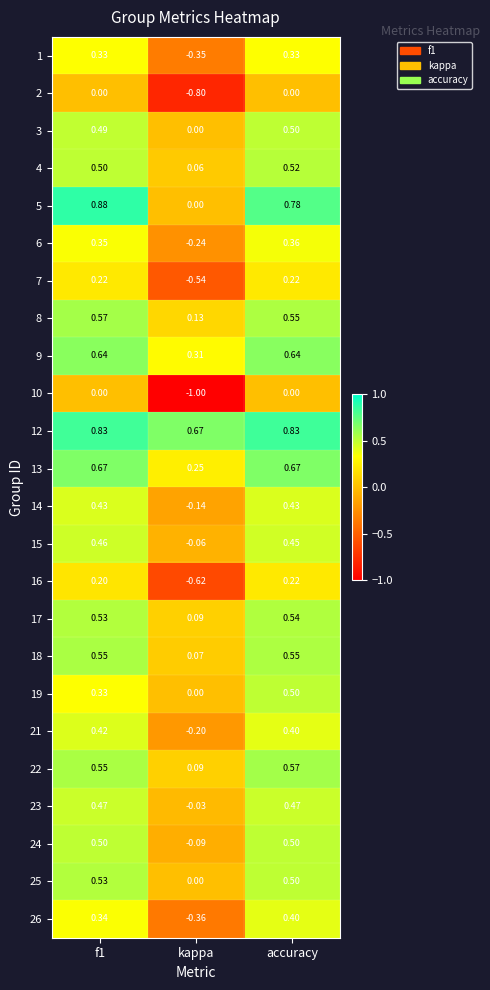

At which category is the sum across all series the highest?

accuracy